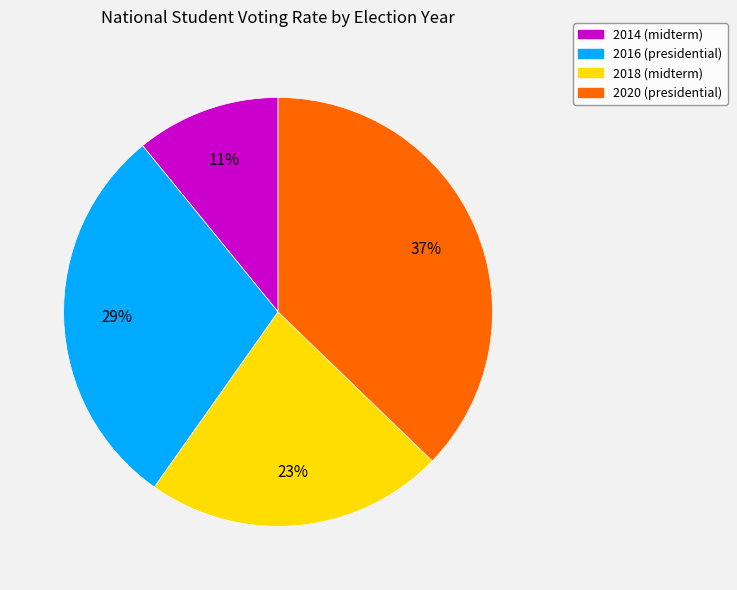

Between 2018 (midterm) and 2014 (midterm), which is larger?

2018 (midterm)